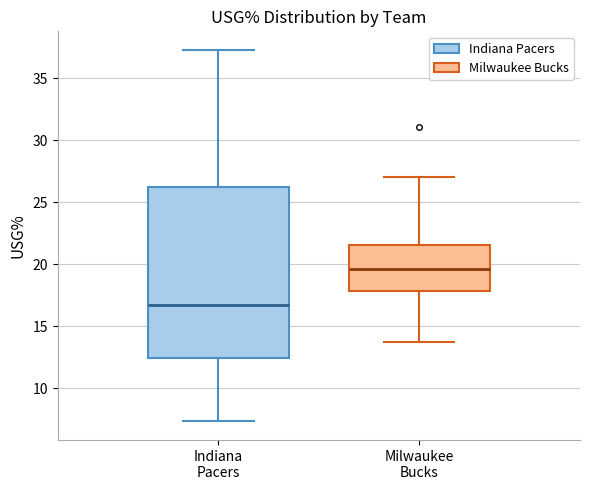

Reading left to right, transcribe this box plot: for each box, give where its median line is, the range the box spans, and where its two whiskers end, as read against the y-axis. The values are not printed on the chart, so give them approximately, as read against the axis.

Indiana Pacers: median 16.5, box 12.5 to 26.0, whiskers 7.5 to 37.5
Milwaukee Bucks: median 19.5, box 18.0 to 21.5, whiskers 13.5 to 27.0